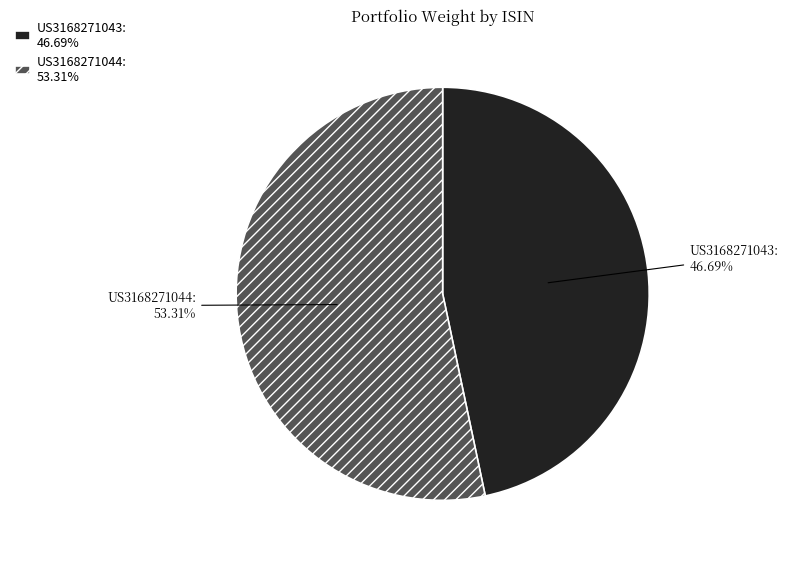

Which slice represents more than half of the pie?

US3168271044